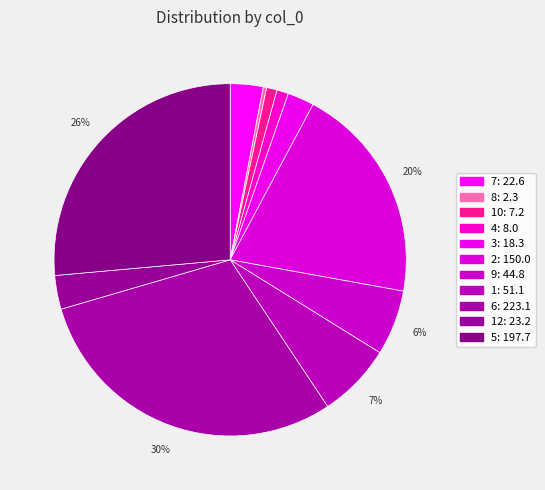

How many slices are in this pie chart?

11